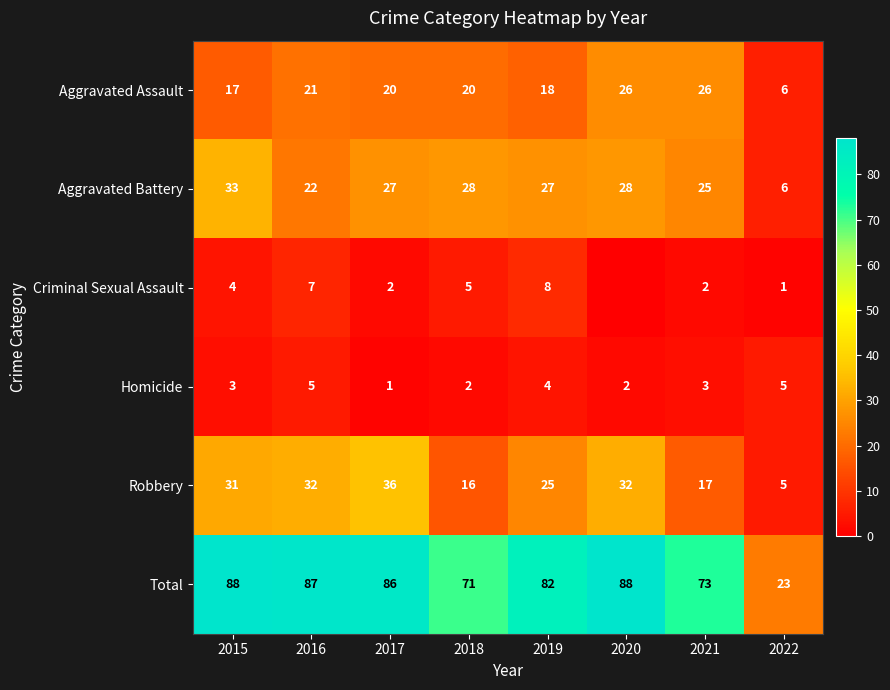

Is the value of Robbery at 2017 greater than the value of Criminal Sexual Assault at 2017?

Yes